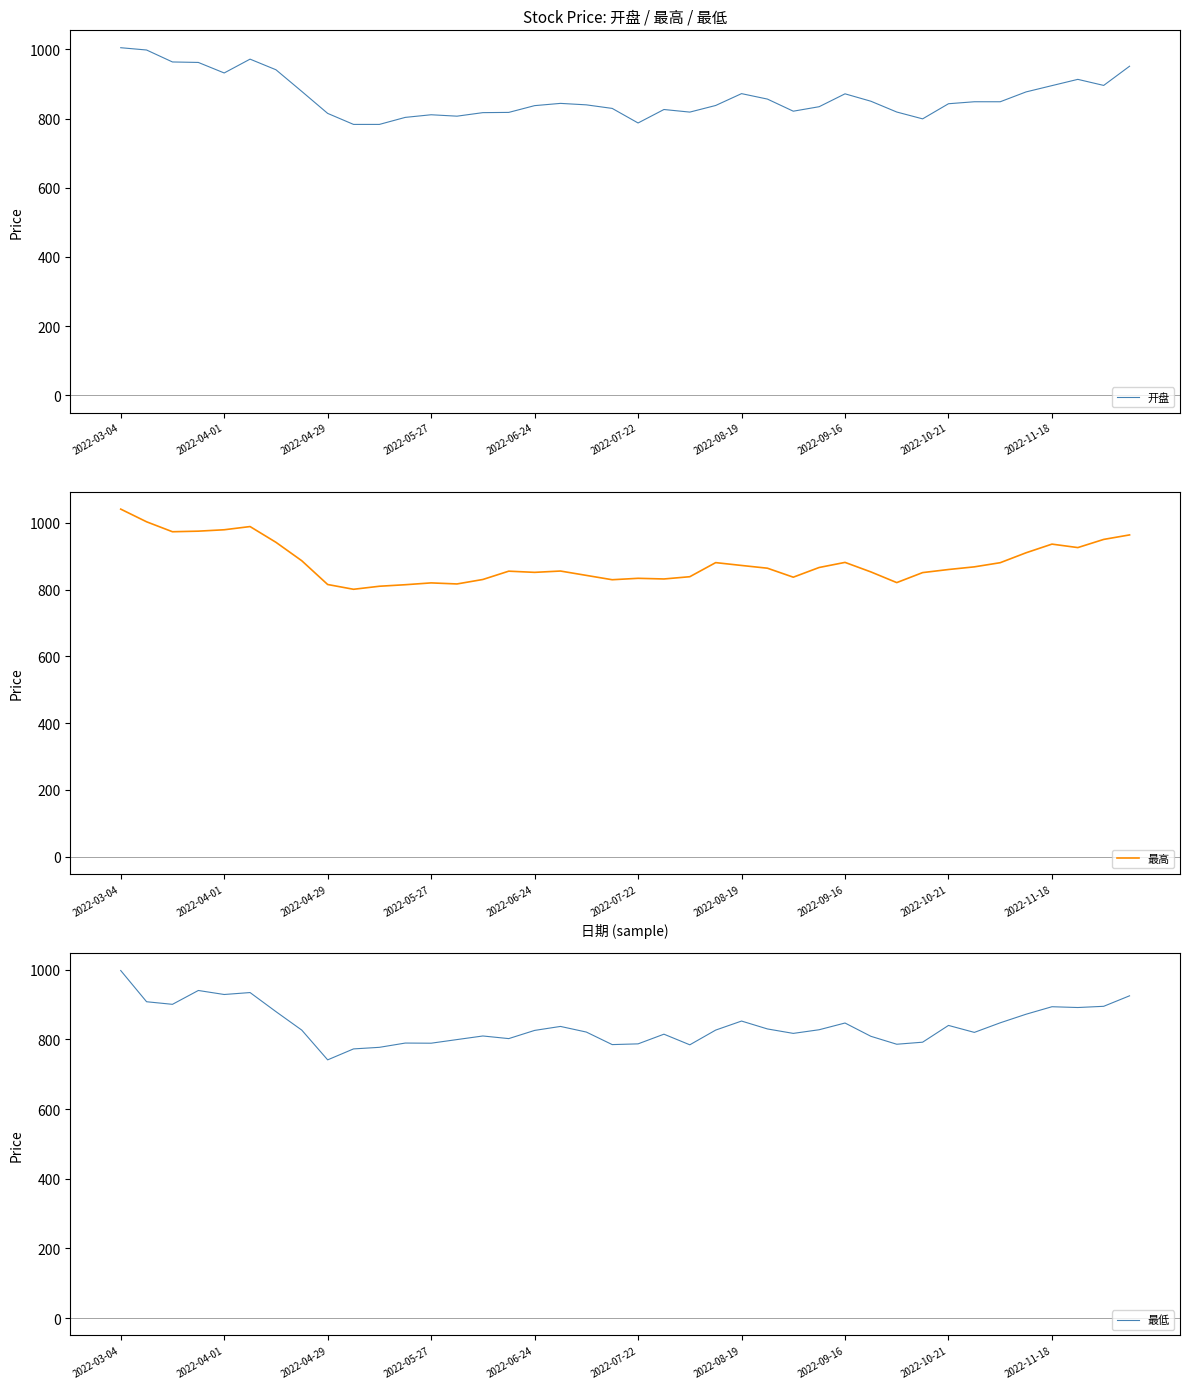

At which category is the sum across all series the highest?

2022-03-04